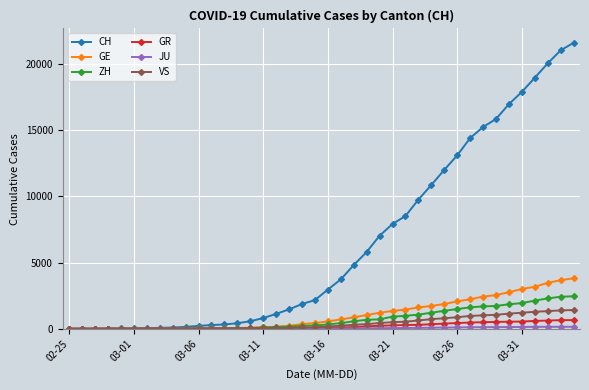

Which series has the largest total across all categories?

CH